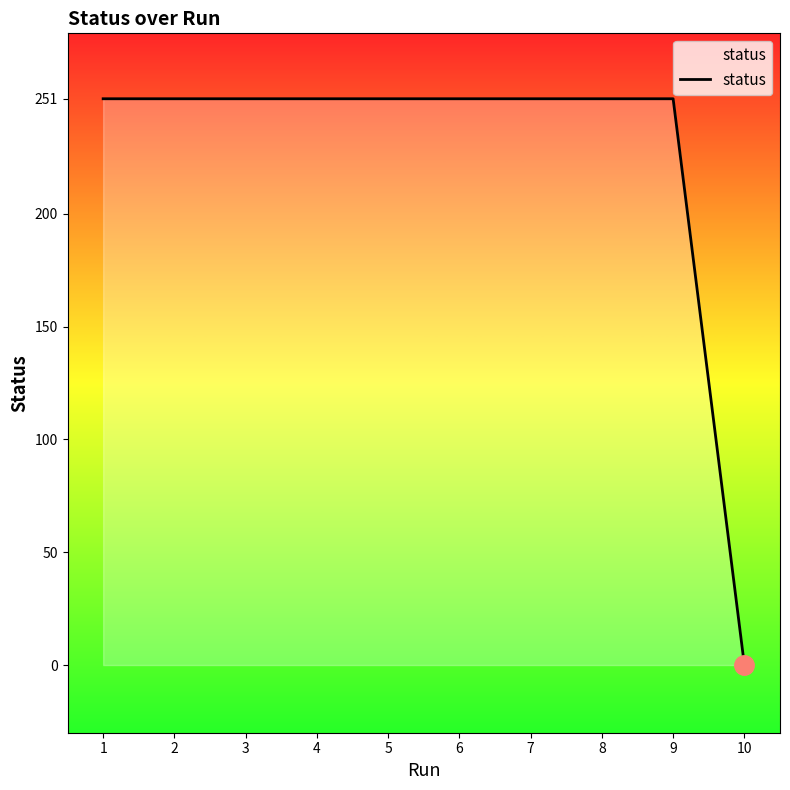

Is it true that the value at 1 is 410?

False